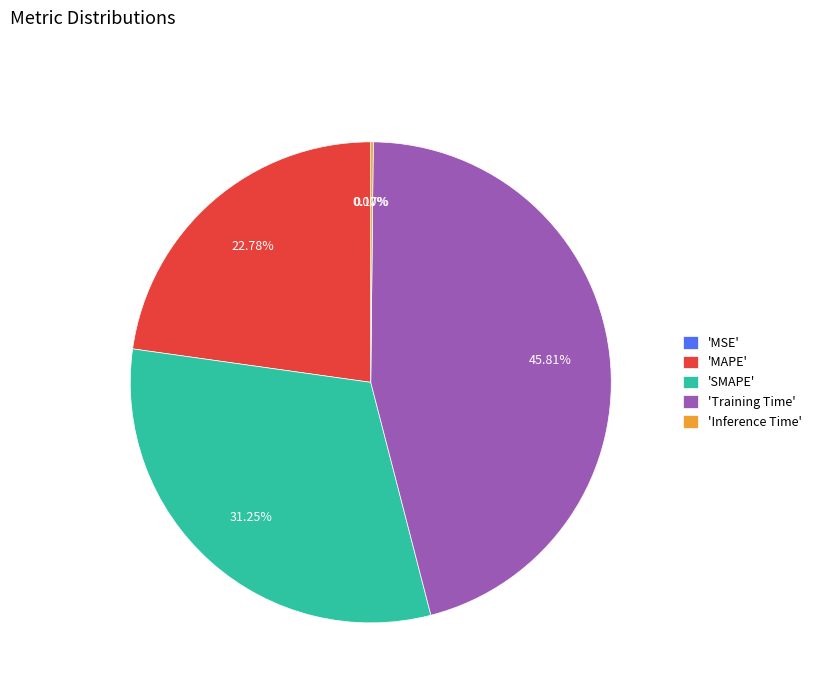

Approximately how many times larger is the value at 'Training Time' compared to 'MAPE'?

2.0